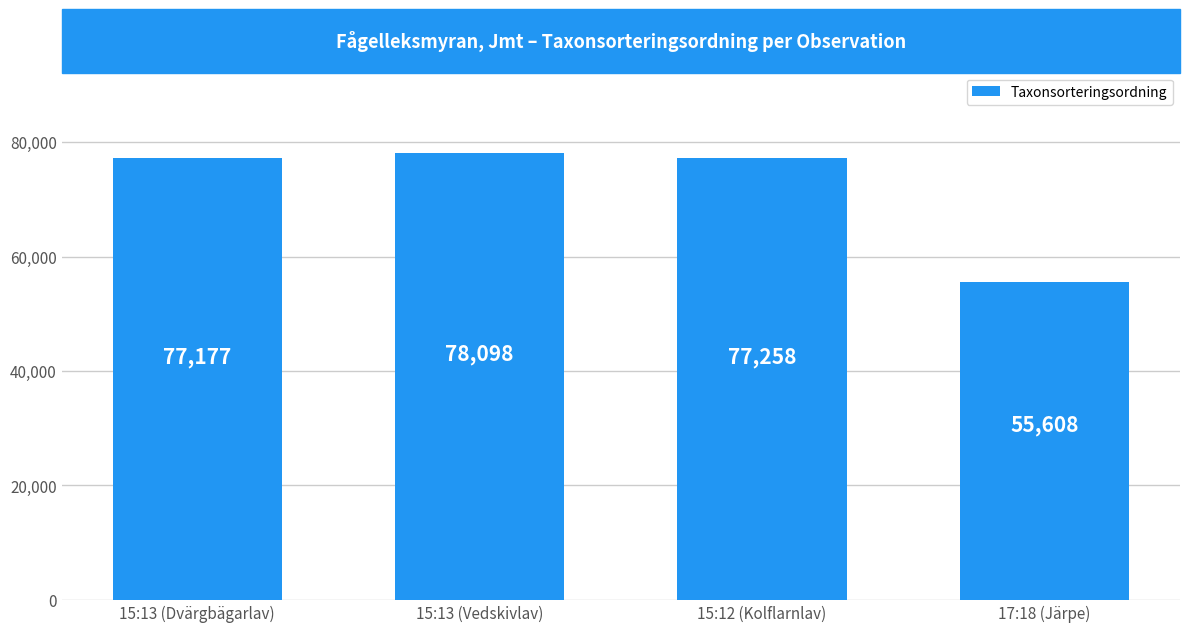

What is the smallest value displayed?

55608